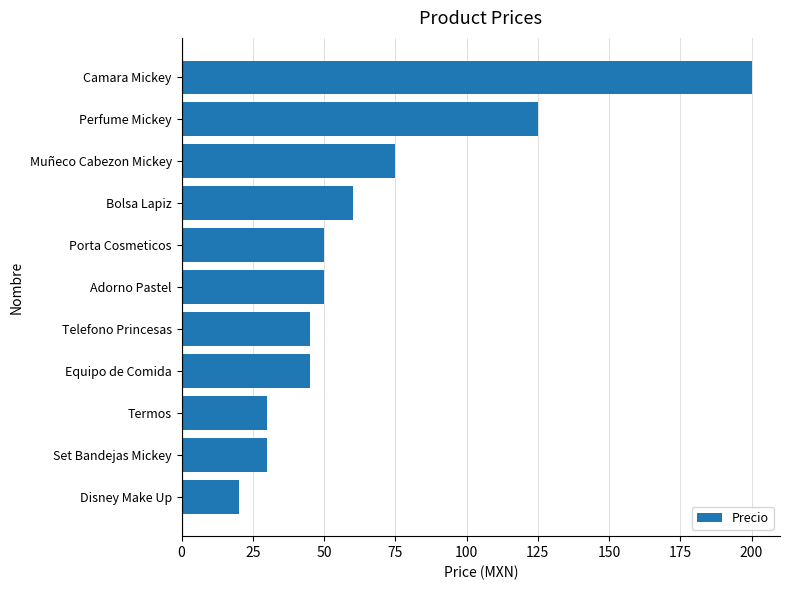

How many series are shown in this chart?

1